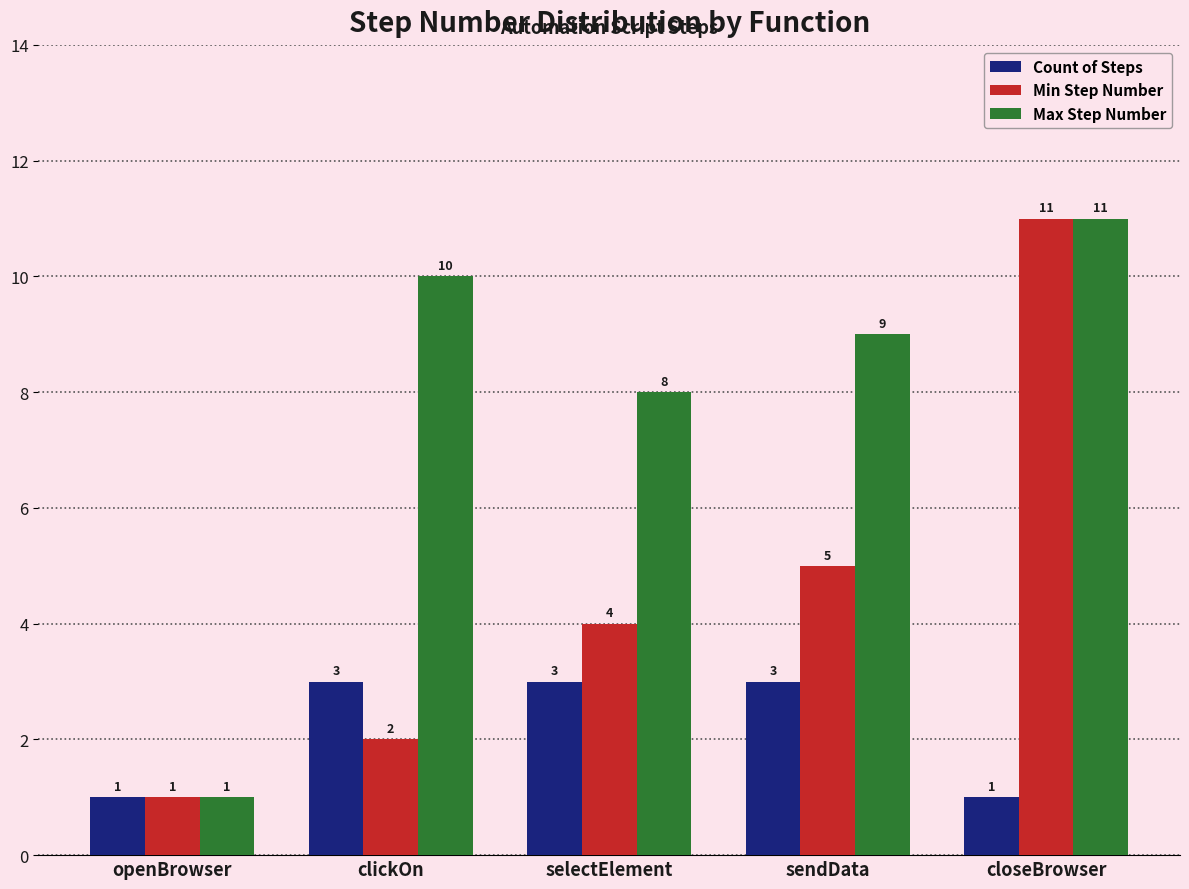

What is the highest value of the Min Step Number series?

11